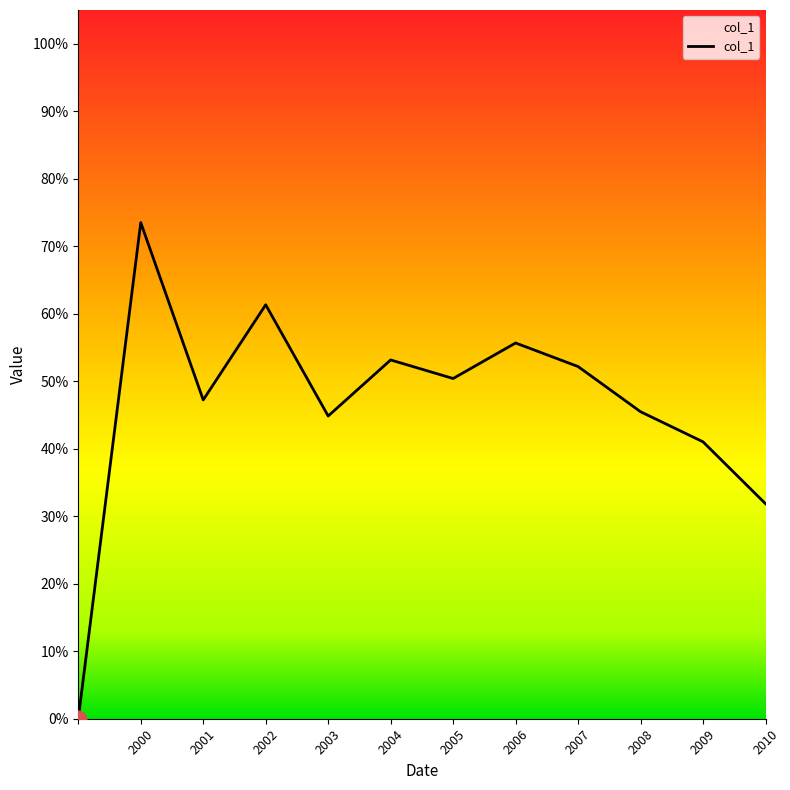

Reading left to right, list all the values displayed in this chart.

0.0	0.7	0.5	0.6	0.4	0.5	0.5	0.6	0.5	0.5	0.4	0.3